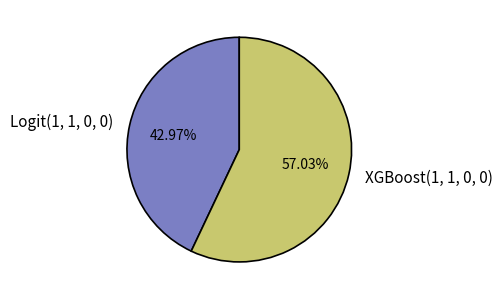

Which slice is the largest?

XGBoost(1, 1, 0, 0)